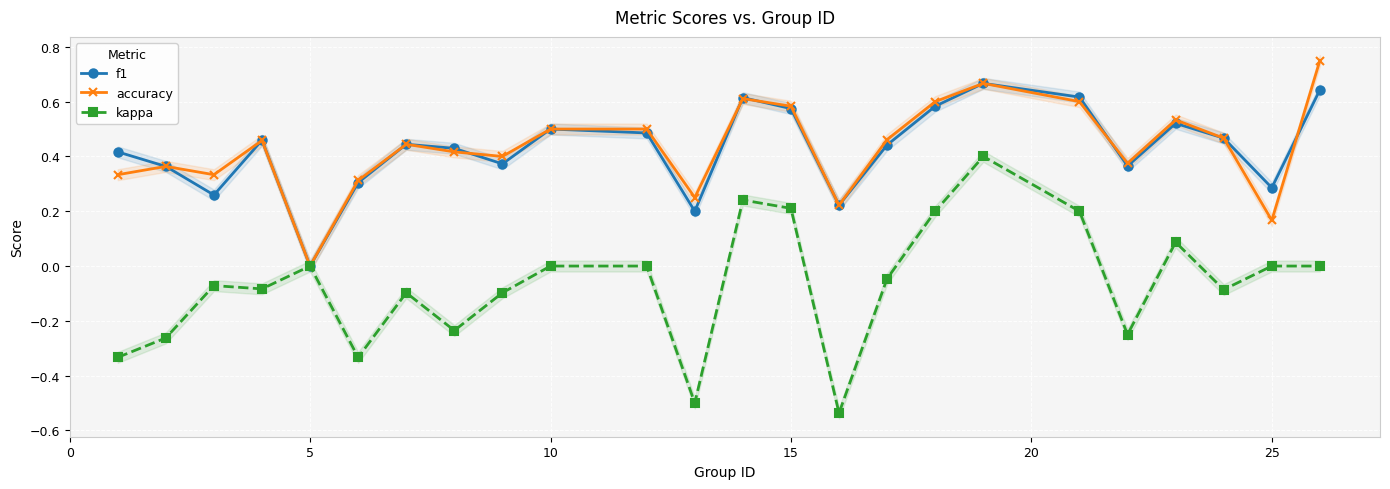

True or false: accuracy has more than 1 points higher than both neighbors.

True